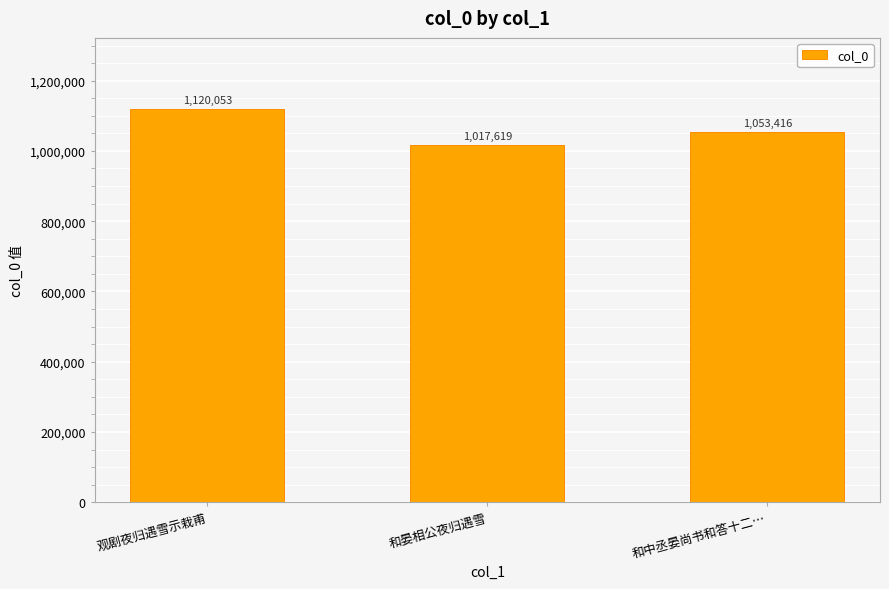

What is the difference between the values at 和晏相公夜归遇雪 and 观剧夜归遇雪示栽甫?

102434